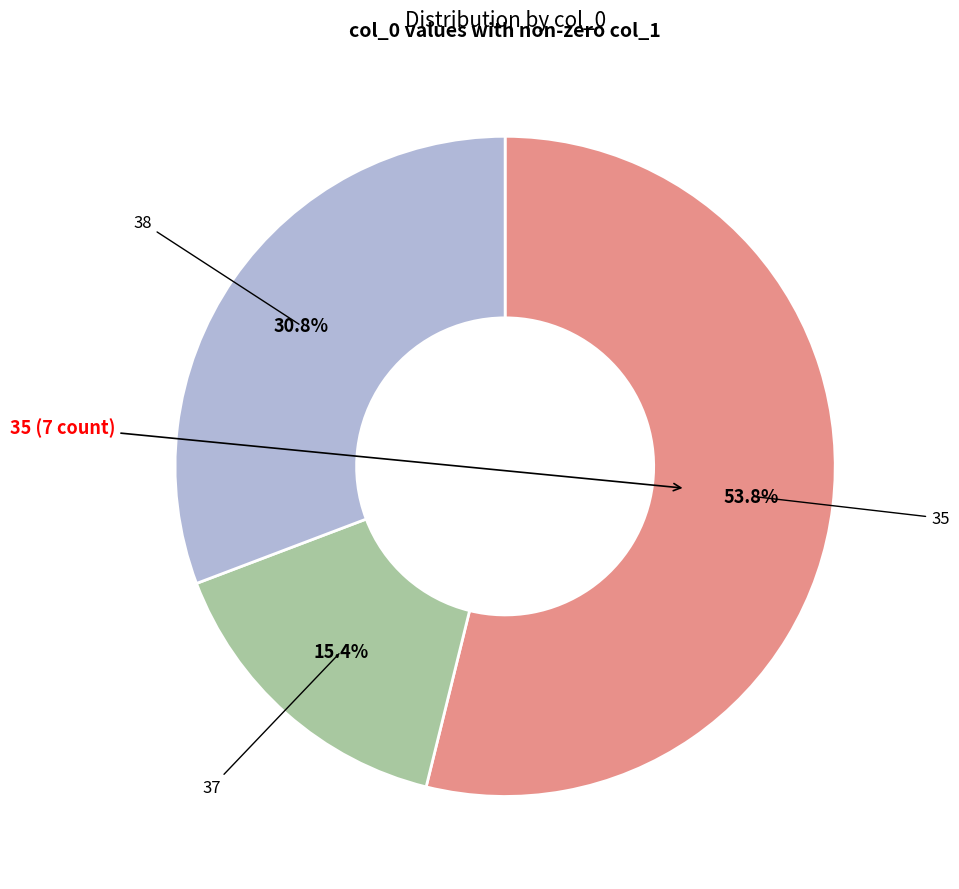

What is the smallest slice in the pie chart?

37